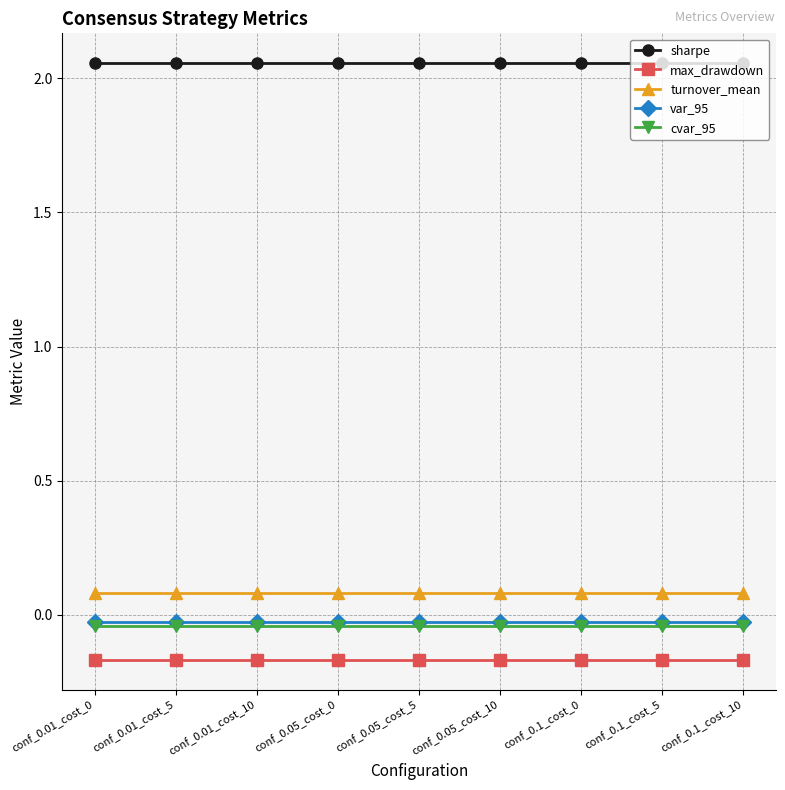

What is the label of the 6th point from the left?

conf_0.05_cost_10